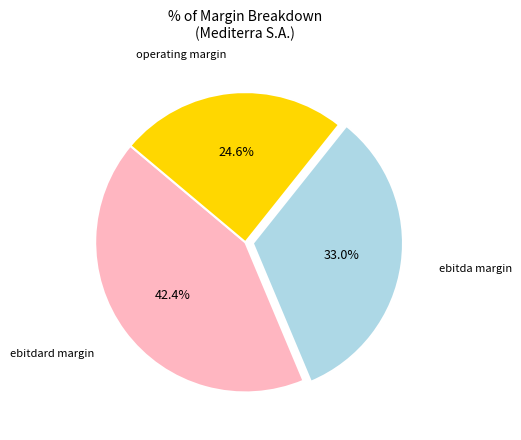

Is there any slice that represents more than half of the pie?

No